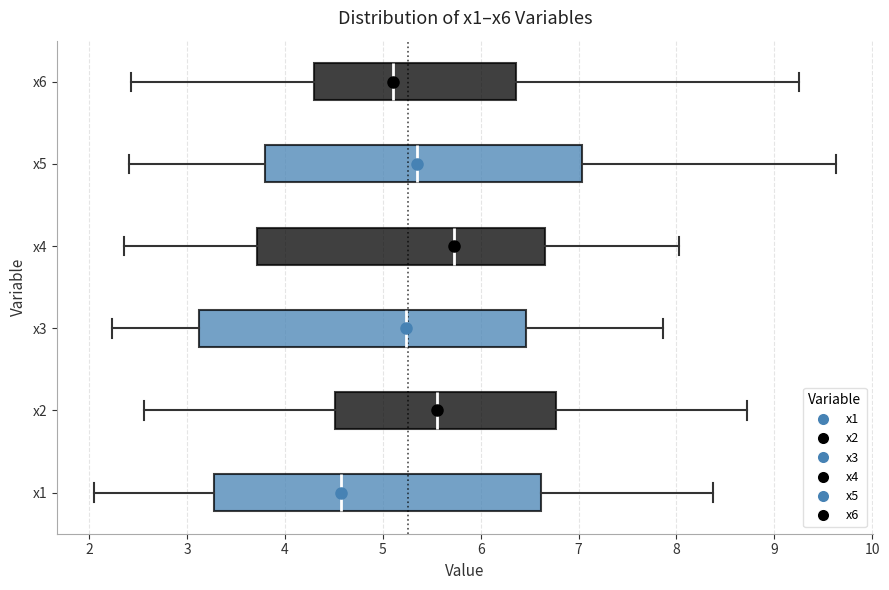

Reading bottom to top, read every box against the x-axis: the position of its median line, the range the box covers, and the ends of its whiskers. The values are not printed on the chart, so give them approximately, as read against the axis.

x1: median 4.6, box 3.3 to 6.6, whiskers 2.0 to 8.4
x2: median 5.6, box 4.5 to 6.8, whiskers 2.6 to 8.7
x3: median 5.2, box 3.1 to 6.5, whiskers 2.2 to 7.9
x4: median 5.7, box 3.7 to 6.7, whiskers 2.4 to 8.0
x5: median 5.3, box 3.8 to 7.0, whiskers 2.4 to 9.6
x6: median 5.1, box 4.3 to 6.4, whiskers 2.4 to 9.3